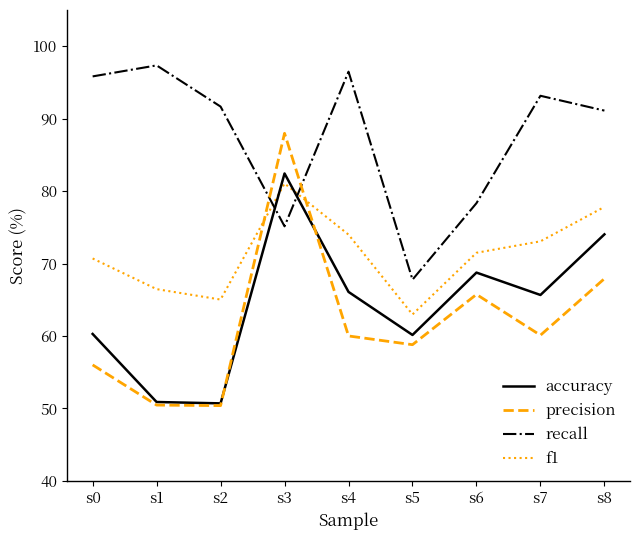

At which label does precision reach its peak?

s3